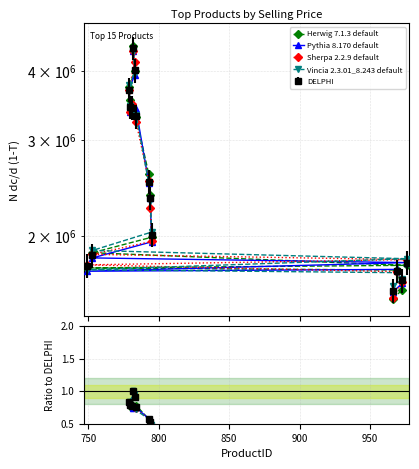

At how many categories does at least one series exceed 0?

15